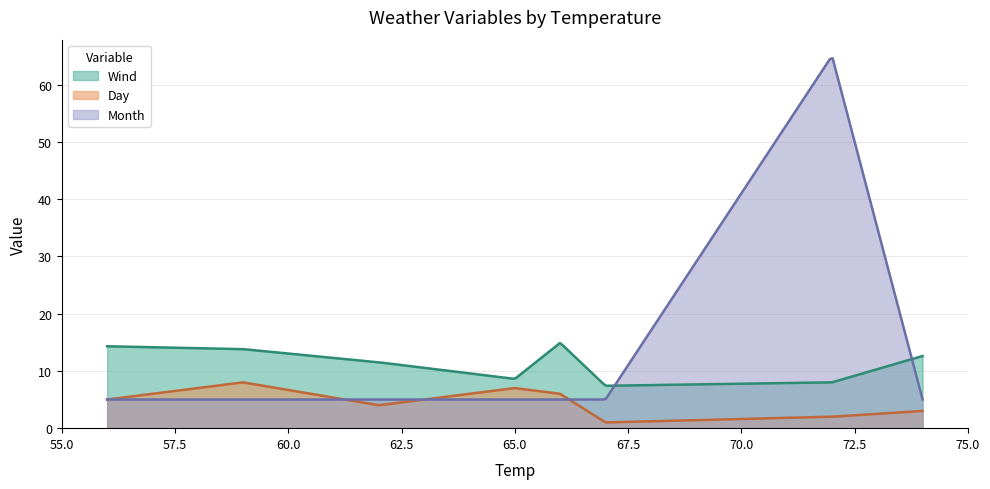

True or false: Wind has more than 2 interior local peaks.

False